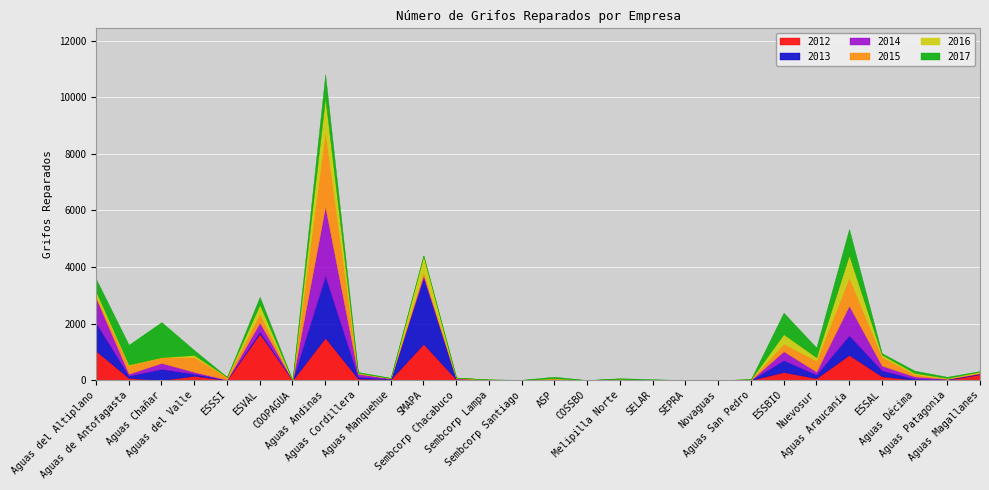

How many interior local valleys does the 2013 series have?

7